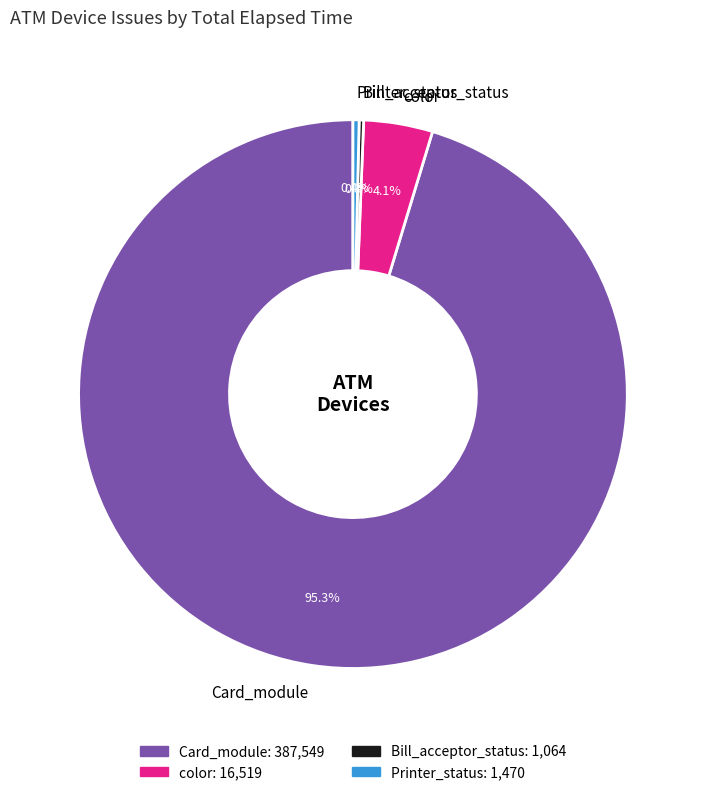

What is the majority slice?

Card_module